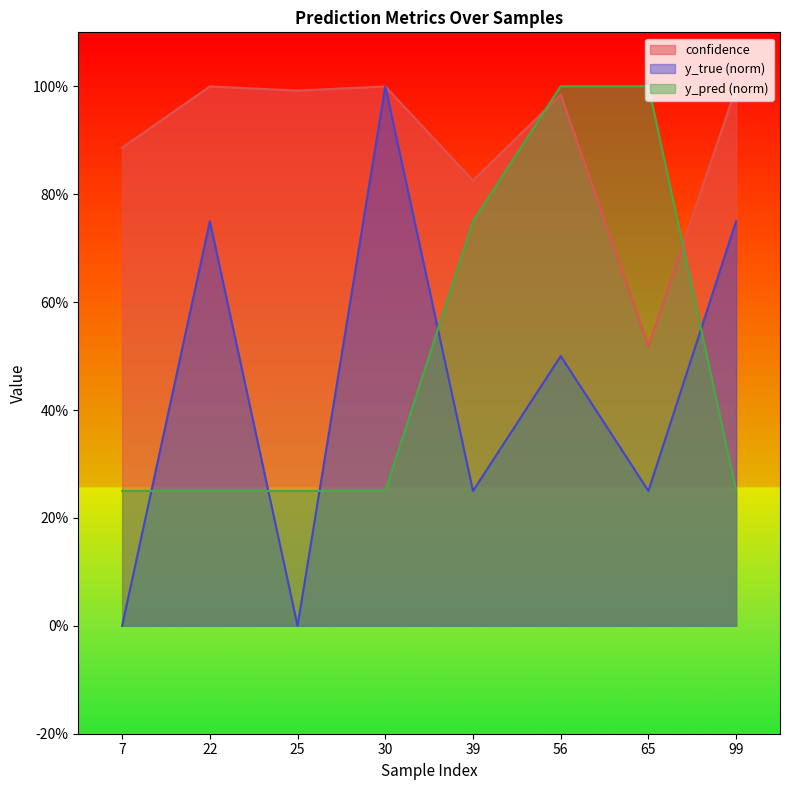

Between 7 and 39, which series saw the biggest shift?

y_pred (norm)